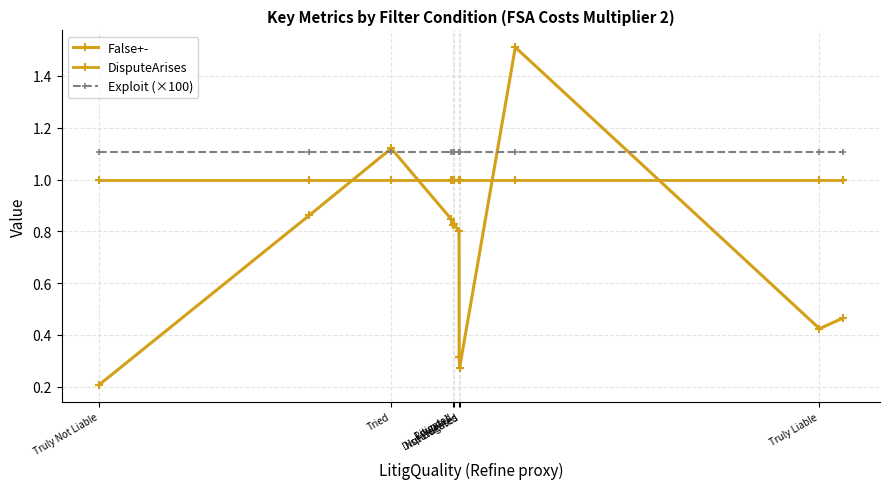

True or false: DisputeArises and Exploit (×100) cross at least once.

False